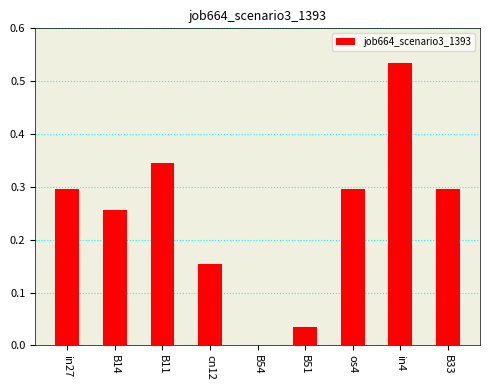

Is it true that the value at B33 is 0.3?

True